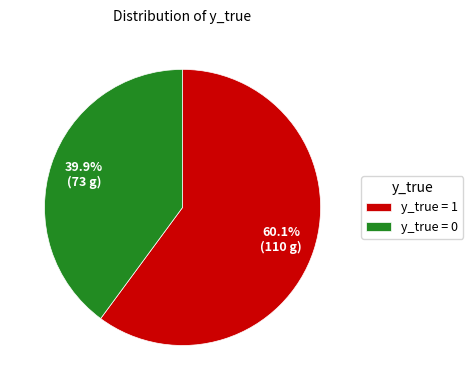

Which category has the biggest portion of the pie?

y_true = 1